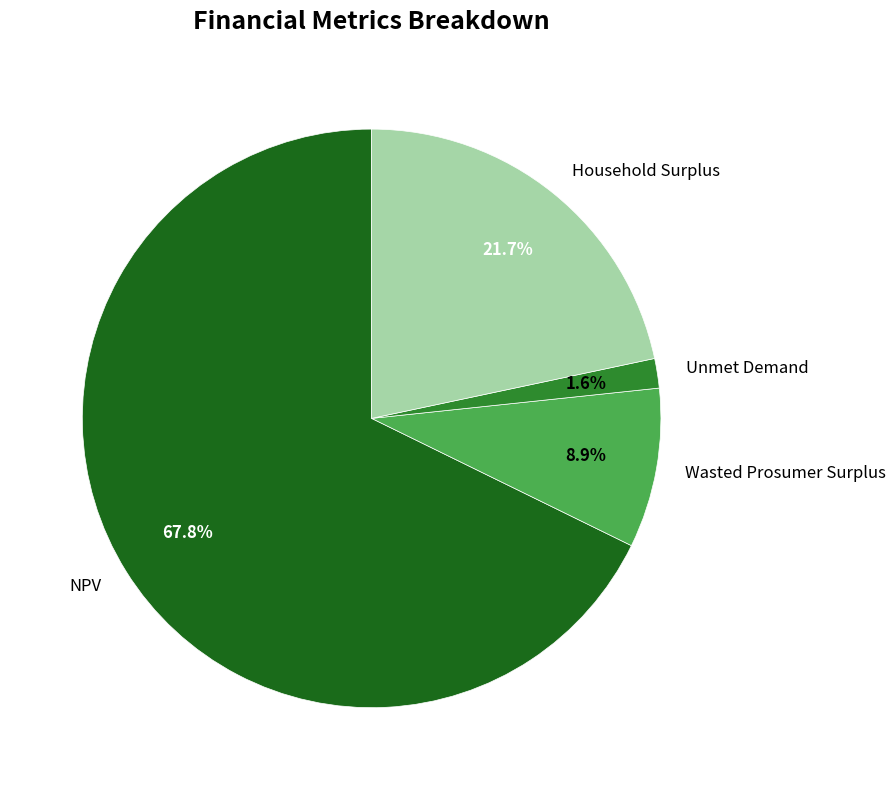

Rank the categories by value from highest to lowest.

NPV, Household Surplus, Wasted Prosumer Surplus, Unmet Demand